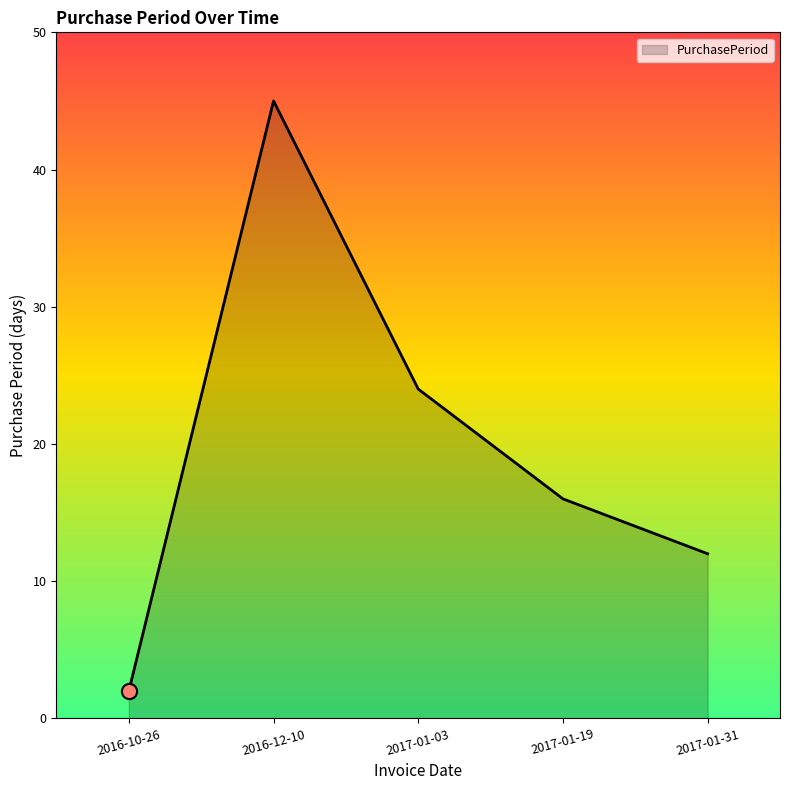

What is the change in value from 2016-10-26 to 2017-01-31?

+10